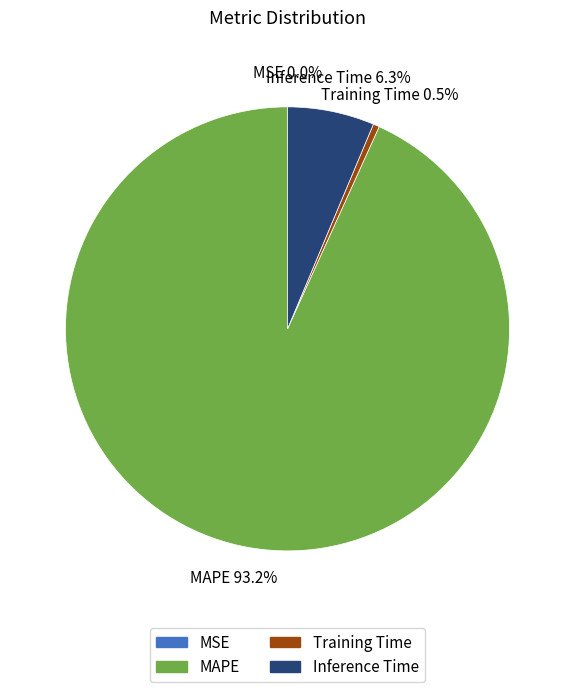

Does any single category account for the majority?

Yes